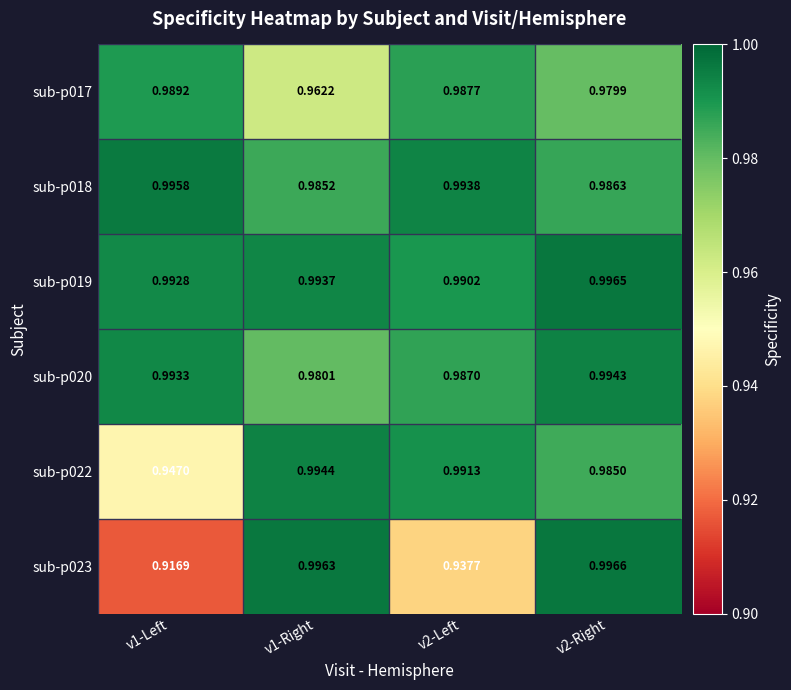

At which category is the sum across all series the highest?

v2-Right